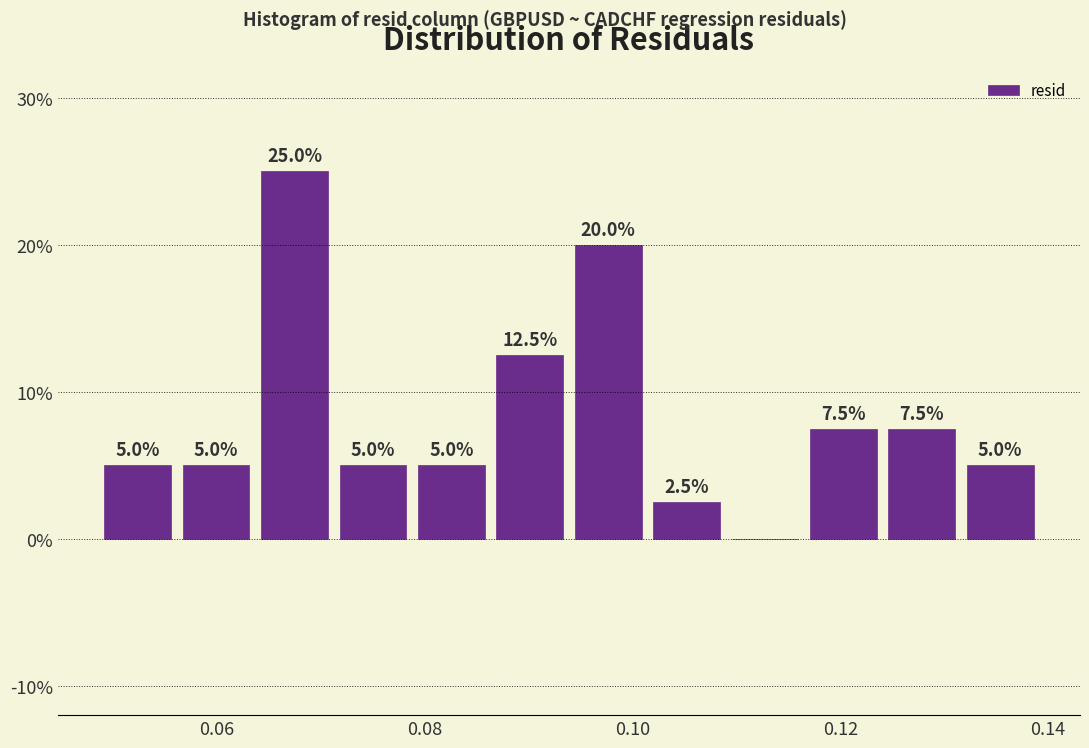

Read against the x-axis, roughly where is the centre of the tallest bar?

0.068